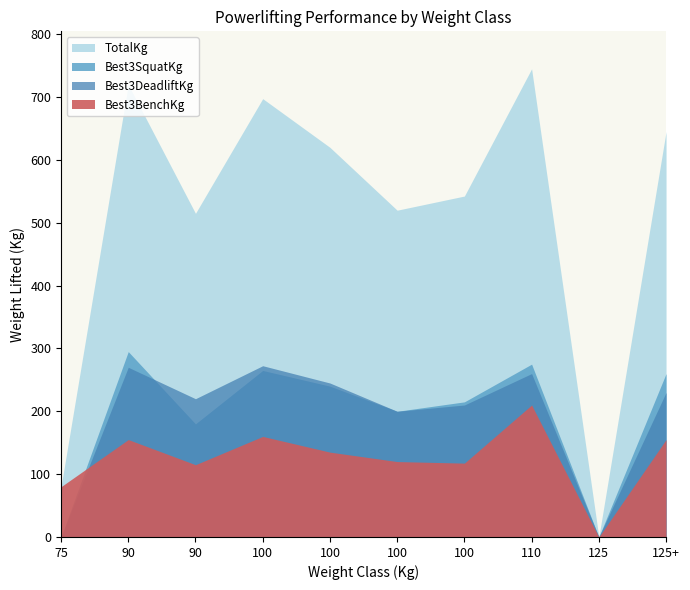

The Best3SquatKg series shows 215.0 at 100. True or false?

True